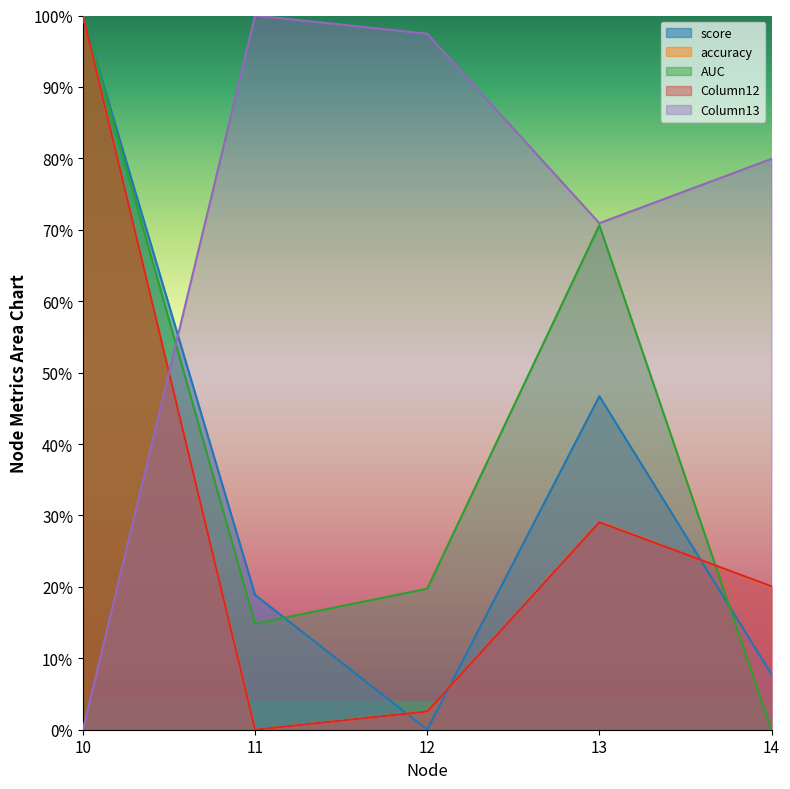

At how many categories does at least one series exceed 41?

5